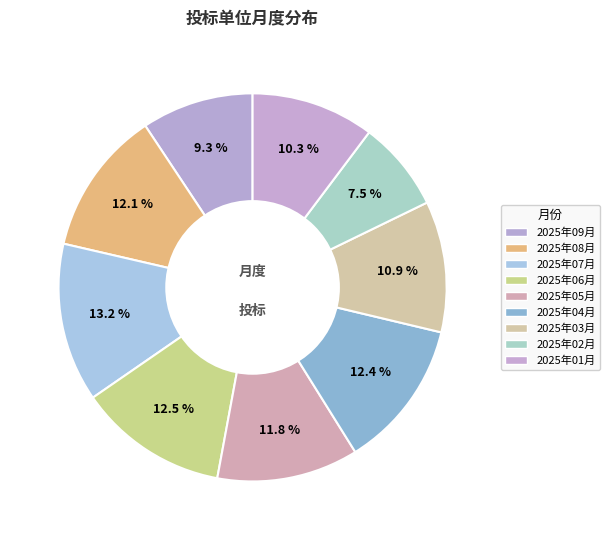

Rank the categories by value from highest to lowest.

2025年07月, 2025年06月, 2025年04月, 2025年08月, 2025年05月, 2025年03月, 2025年01月, 2025年09月, 2025年02月